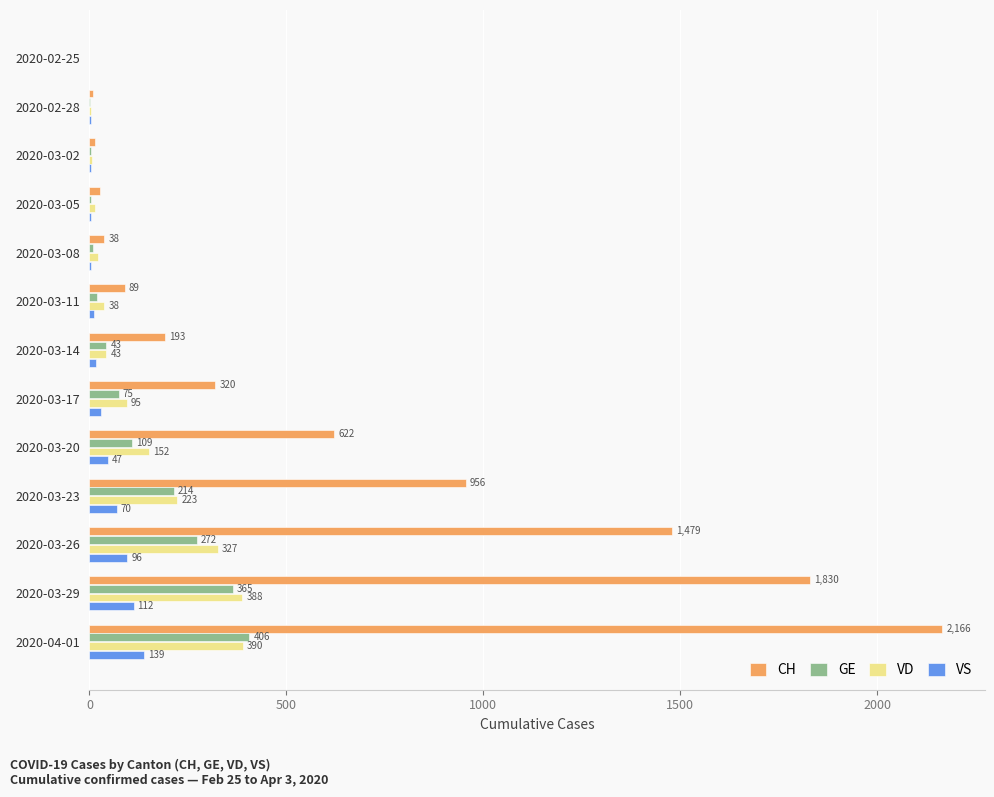

The CH series shows 993 at 2020-04-01. True or false?

False